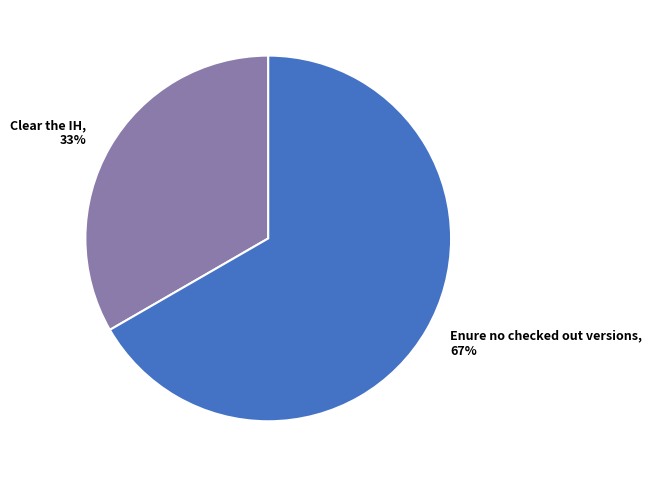

Between Clear the IH and Enure no checked out versions, which is larger?

Enure no checked out versions